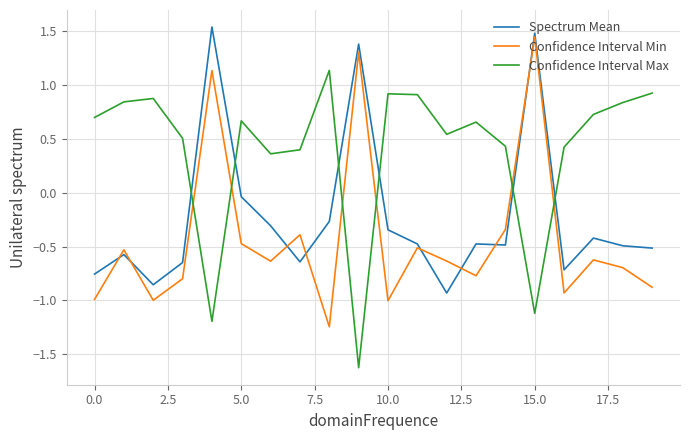

After their last crossing, which series has the higher values: Confidence Interval Max or Spectrum Mean?

Confidence Interval Max